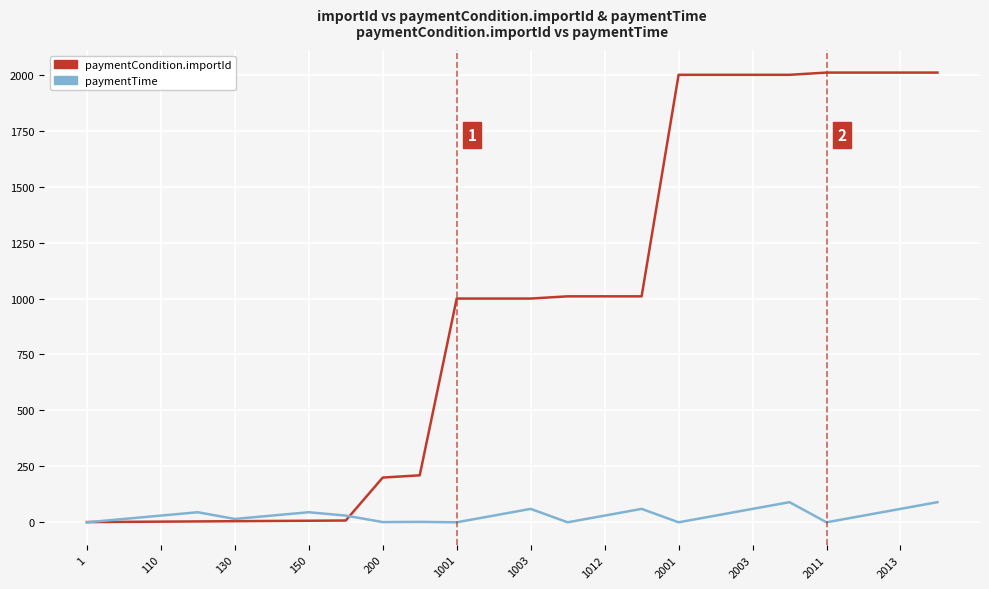

Rank the series by their maximum value, from lowest to highest.

paymentTime, paymentCondition.importId